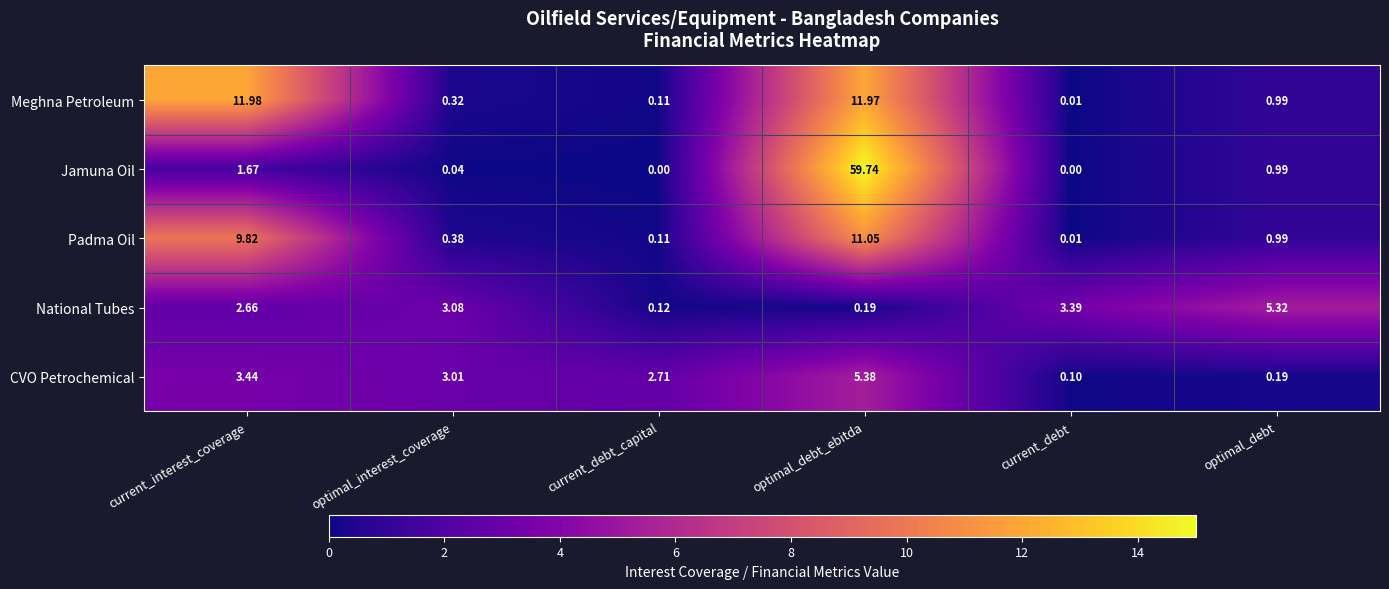

Which series has the largest total across all categories?

Jamuna Oil